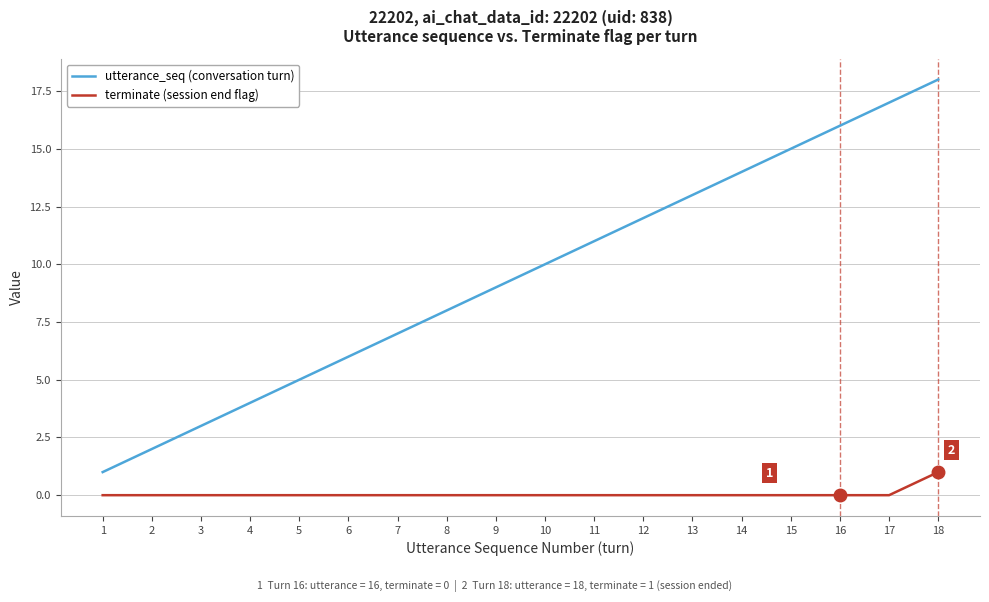

Reading left to right, what are all the values shown in this chart?

utterance_seq (conversation turn): 1=1	2=2	3=3	4=4	5=5	6=6	7=7	8=8	9=9	10=10	11=11	12=12	13=13	14=14	15=15	16=16	17=17	18=18
terminate (session end flag): 1=0	2=0	3=0	4=0	5=0	6=0	7=0	8=0	9=0	10=0	11=0	12=0	13=0	14=0	15=0	16=0	17=0	18=1